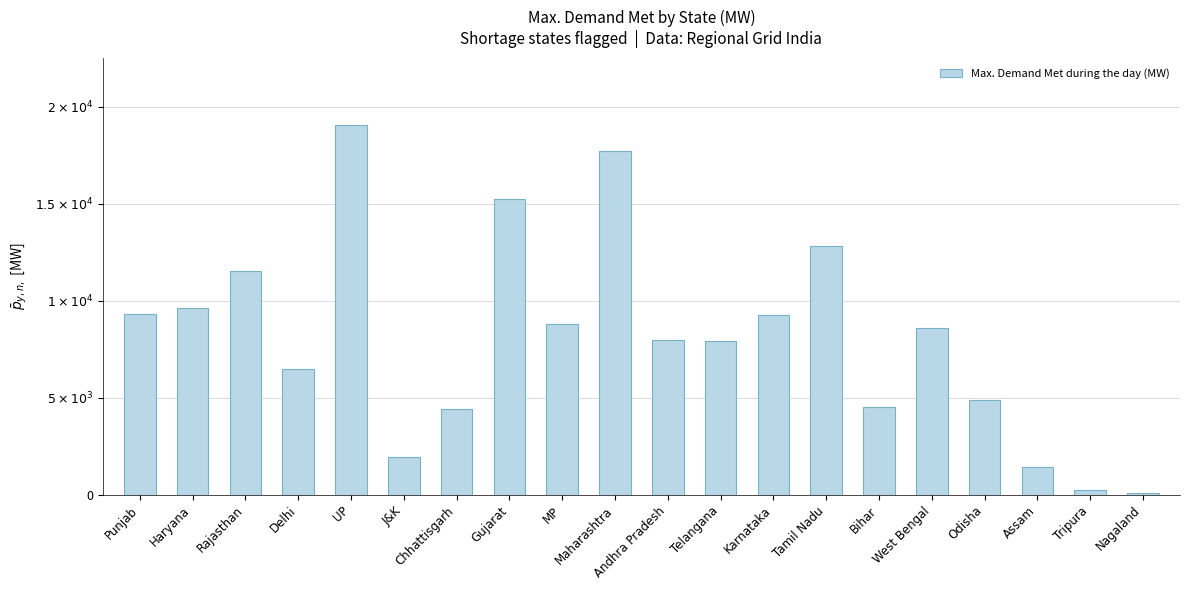

Does the chart contain any negative values?

No